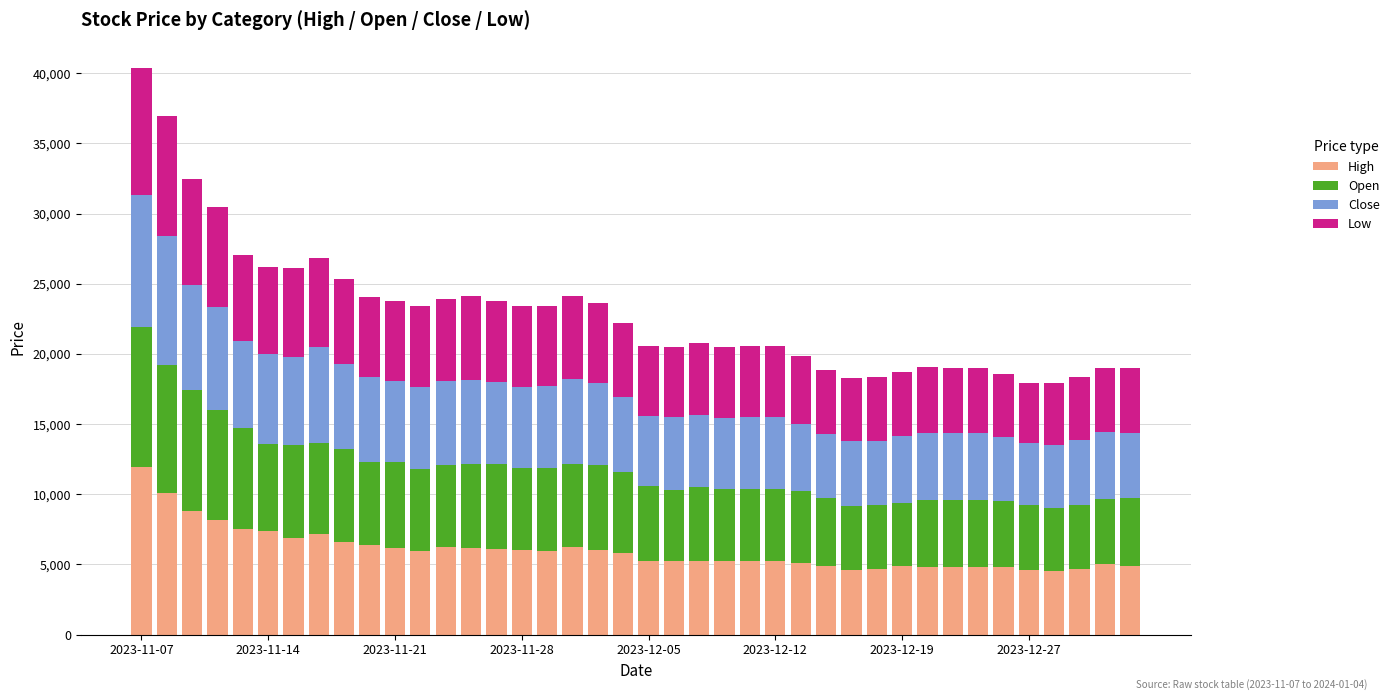

What is the highest value of the High series?

11930